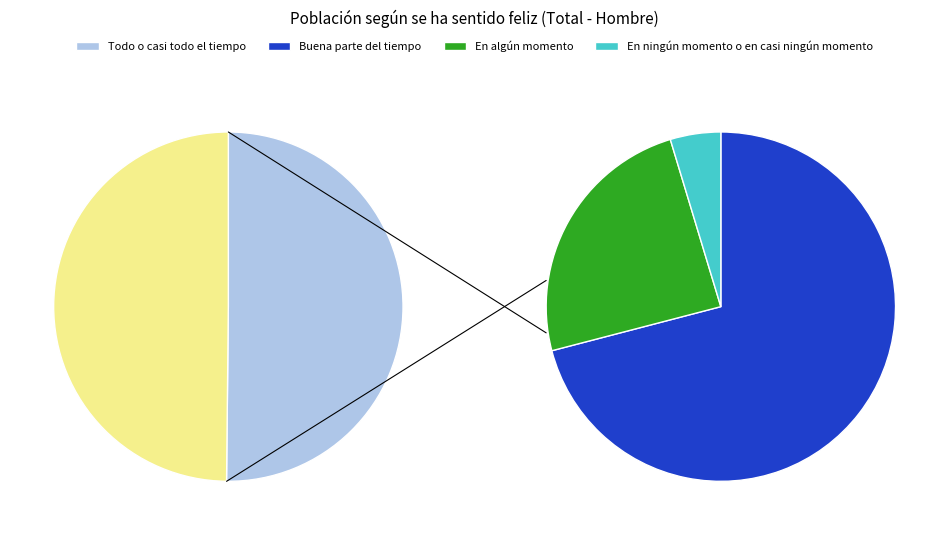

What is the change in value from 2 to 3?

-331227